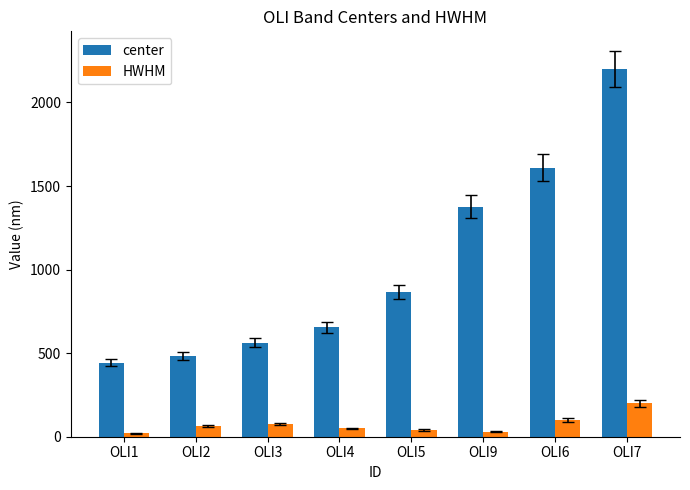

Which series has the largest total across all categories?

center